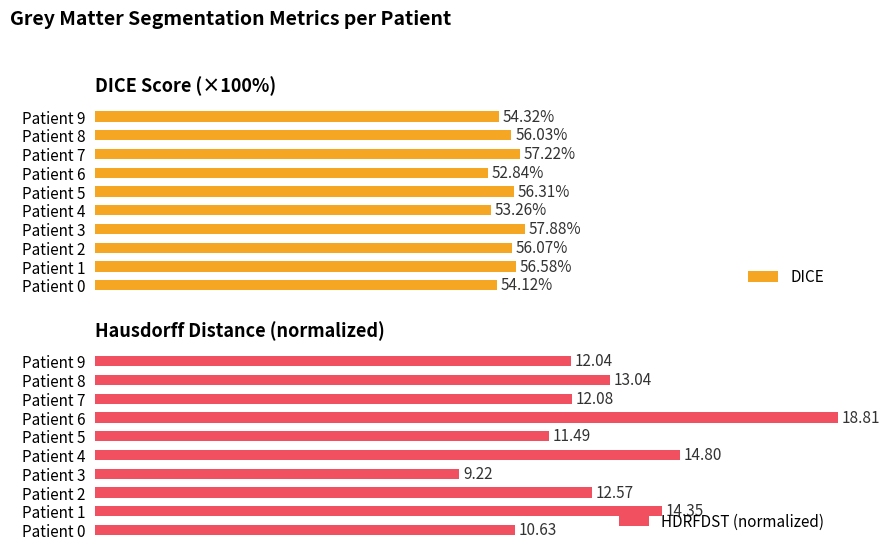

Which series changed the most between Patient 7 and Patient 8?

HDRFDST (normalized)